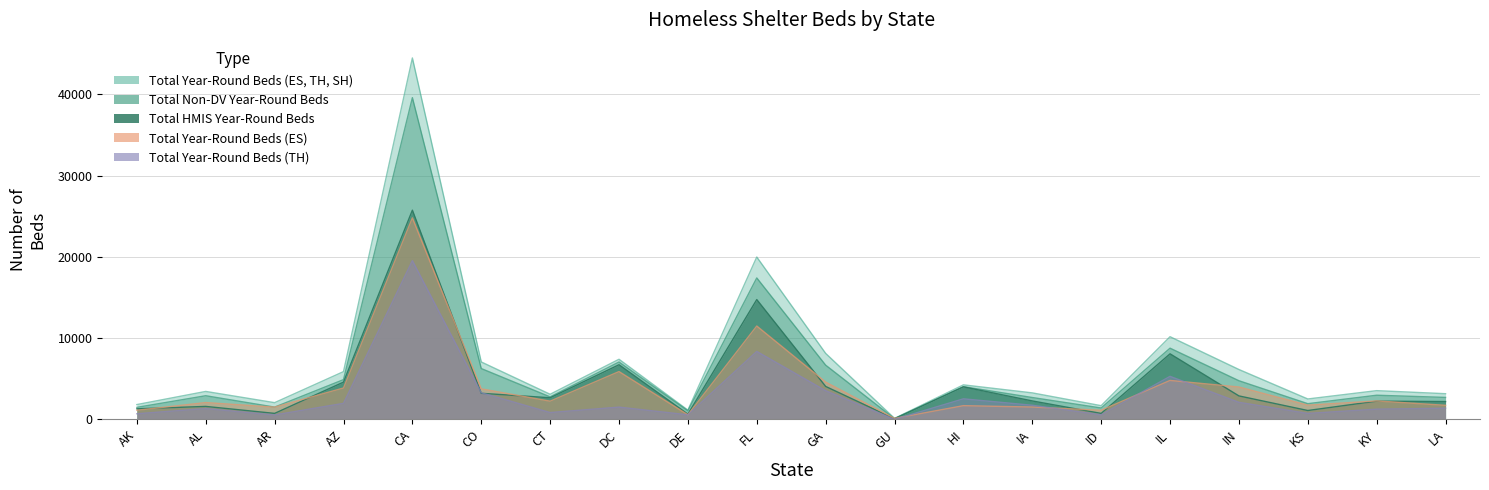

Between ID and AL, which is larger?

AL